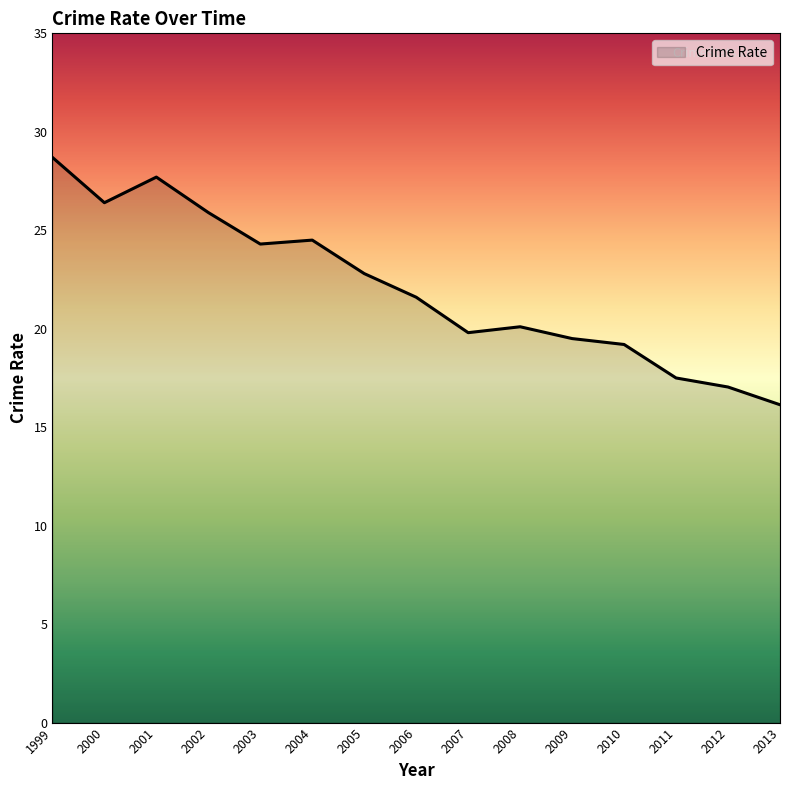

Which category has the highest value across all series?

1999